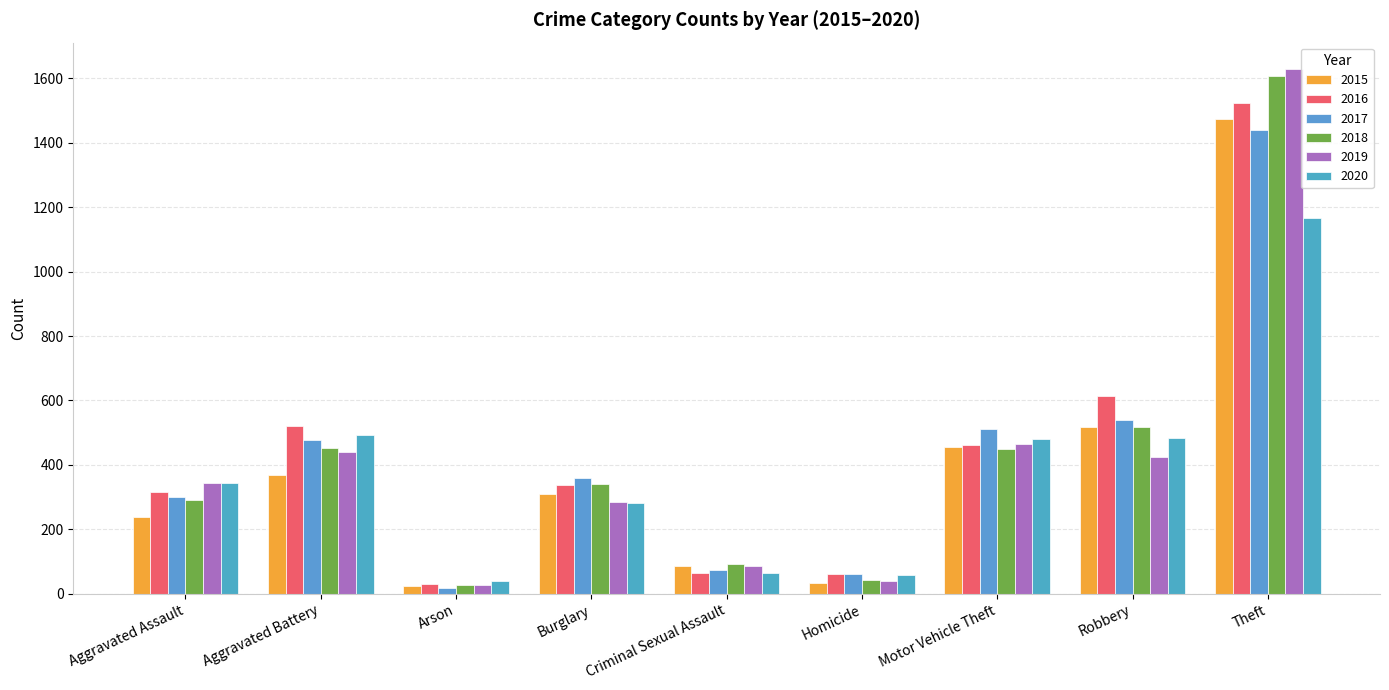

Are the bars horizontal?

No